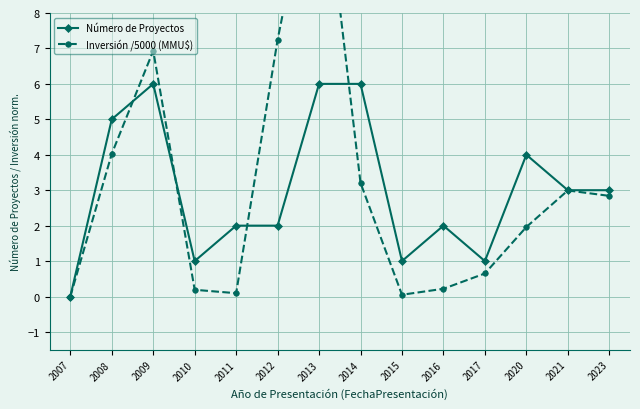

List the series in order of their peak value, lowest first.

Número de Proyectos, Inversión /5000 (MMU$)